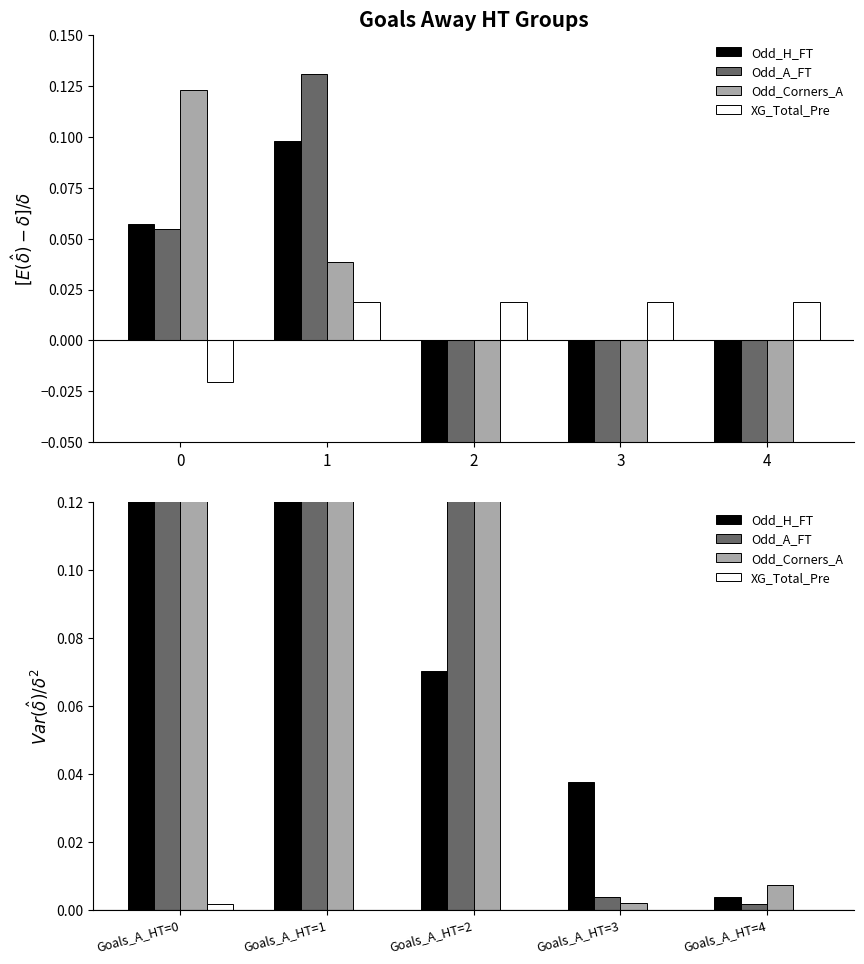

How many series are shown in this chart?

4